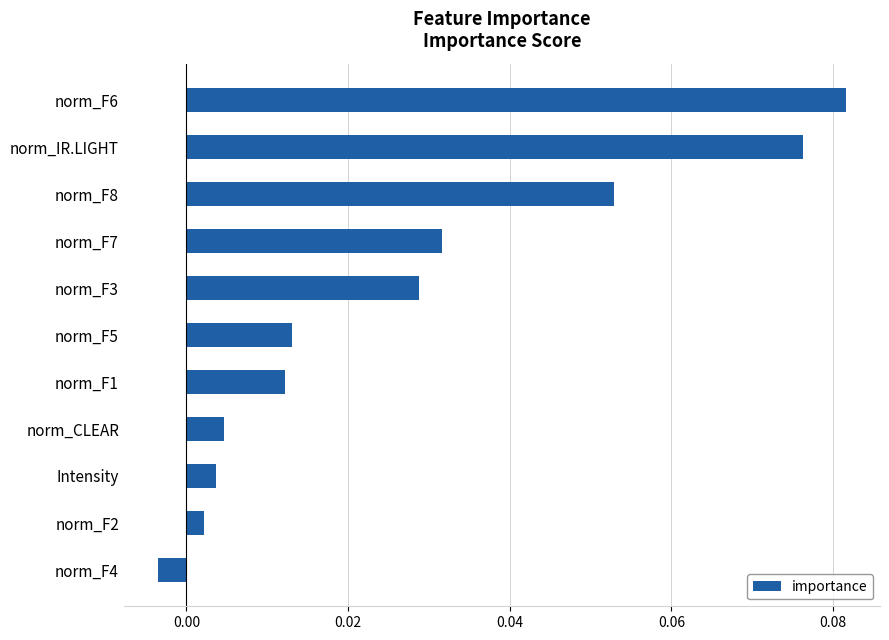

List the labels in order of value, largest first.

norm_F6, norm_IR.LIGHT, norm_F8, norm_F7, norm_F3, norm_F5, norm_F1, norm_CLEAR, Intensity, norm_F2, norm_F4